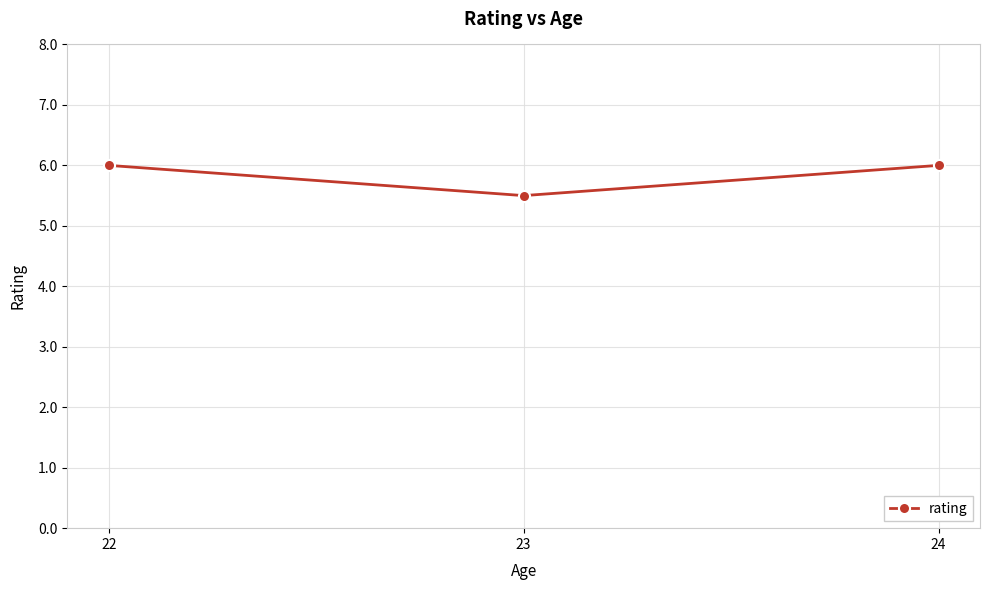

Reading left to right, extract all data points from this chart.

22=6.0	23=5.5	24=6.0